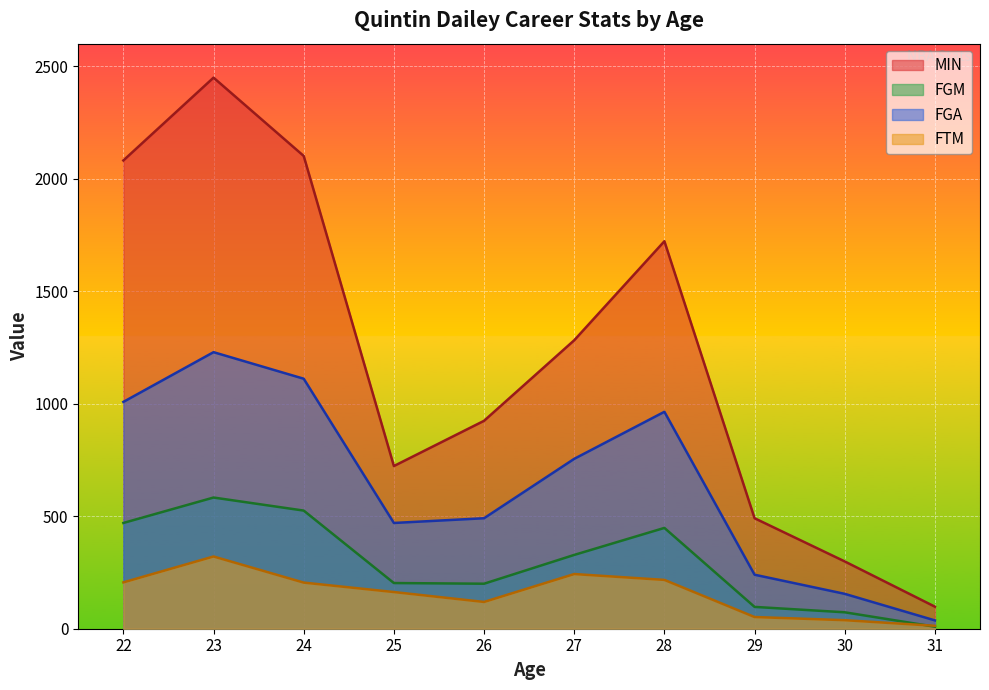

True or false: FGA and FTM cross at least once.

False